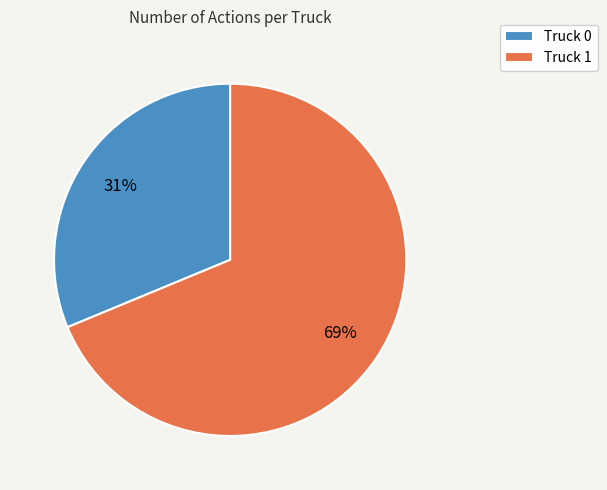

What is the majority slice?

Truck 1